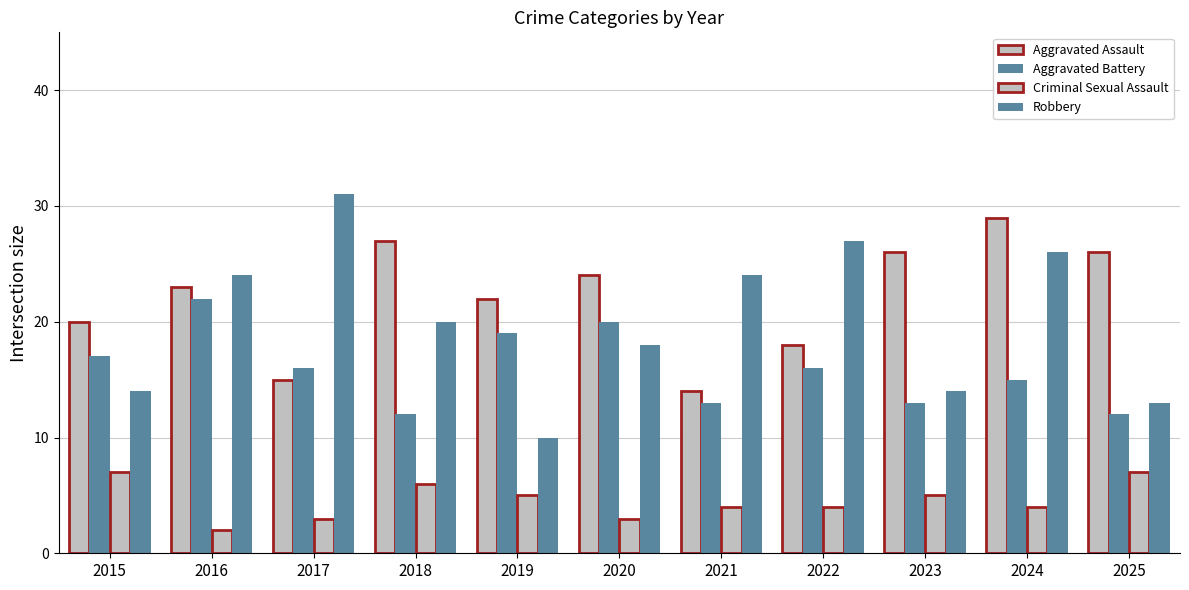

Reading left to right, list all the values displayed in this chart.

Aggravated Assault: 20	23	15	27	22	24	14	18	26	29	26
Aggravated Battery: 17	22	16	12	19	20	13	16	13	15	12
Criminal Sexual Assault: 7	2	3	6	5	3	4	4	5	4	7
Robbery: 14	24	31	20	10	18	24	27	14	26	13